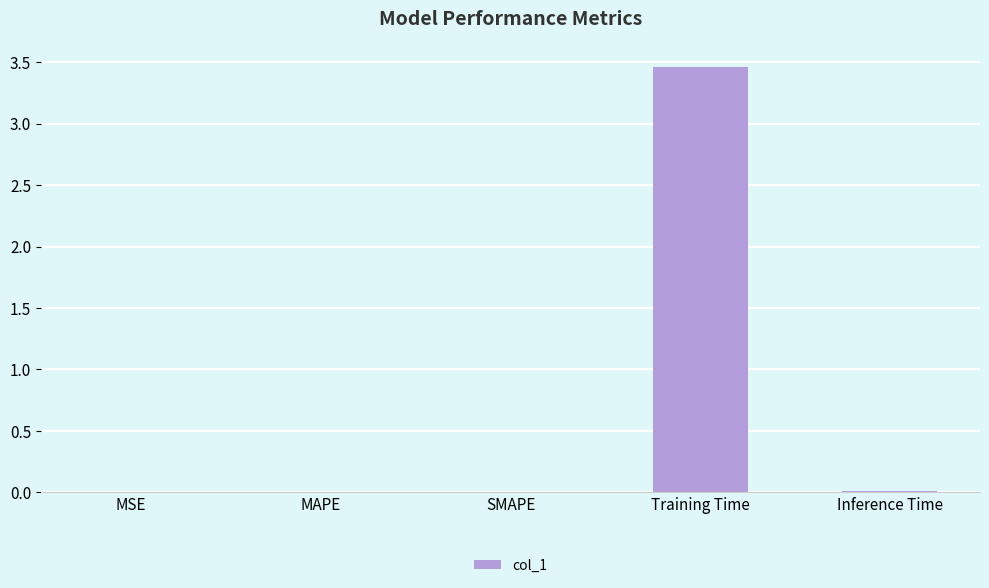

What is the change in value from MSE to Training Time?

+3.5